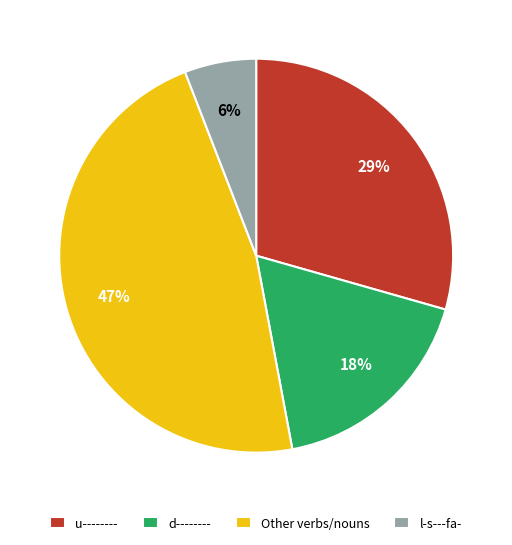

How many segments does this pie chart have?

4